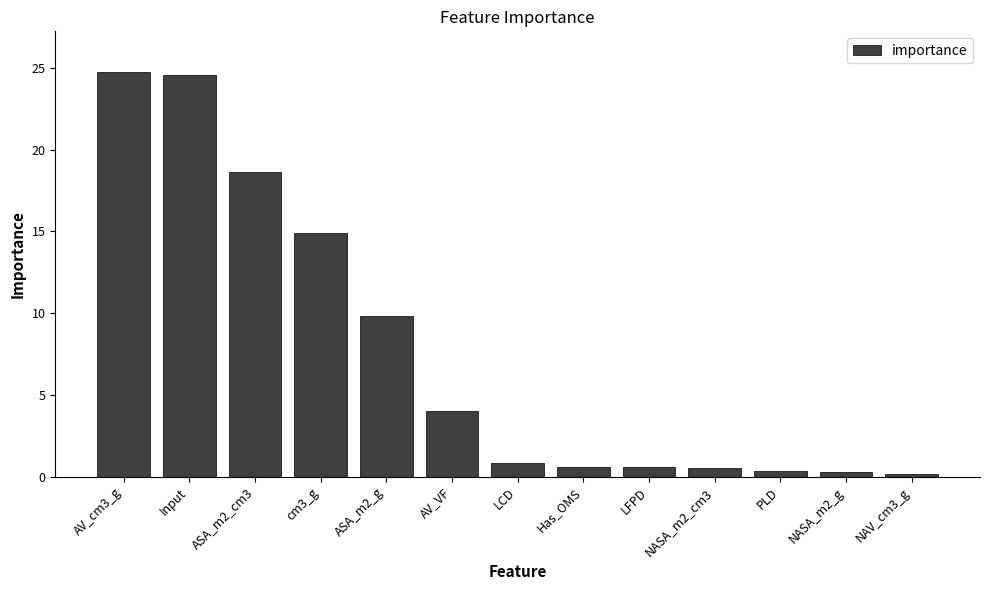

Which has a higher value, Input or NASA_m2_cm3?

Input